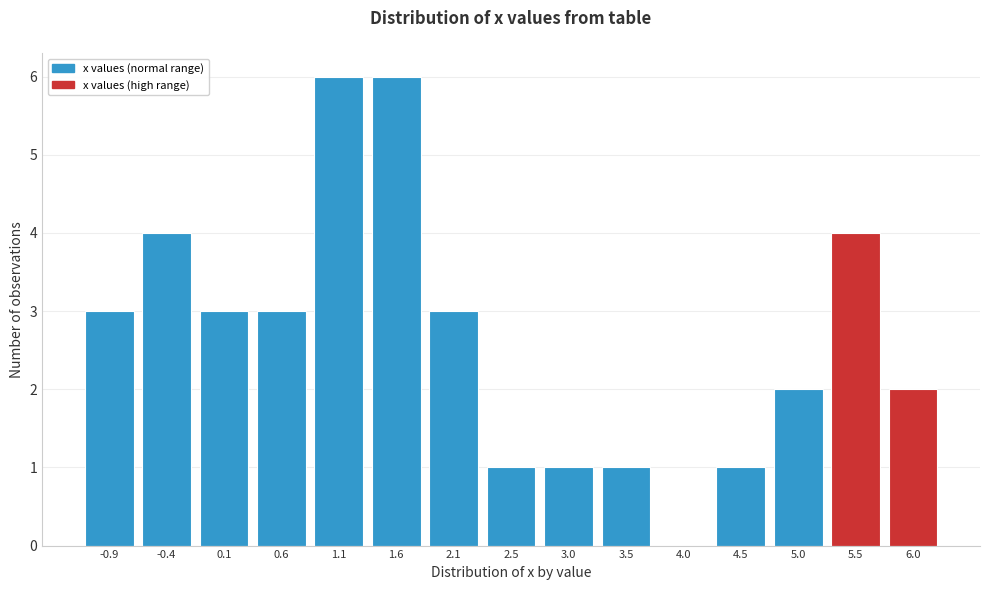

Reading left to right, list all the values displayed in this chart.

-0.9=3	-0.4=4	0.1=3	0.6=3	1.1=6	1.6=6	2.1=3	2.5=1	3.0=1	3.5=1	4.0=0	4.5=1	5.0=2	5.5=4	6.0=2